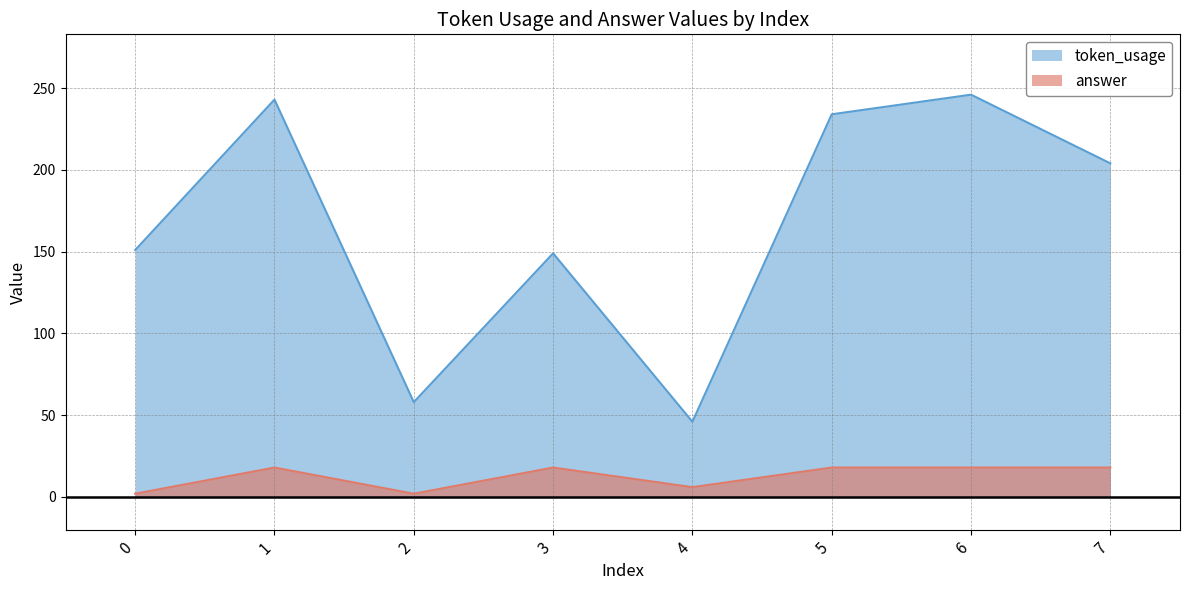

In token_usage, how many points are higher than both neighbors (excluding endpoints)?

3